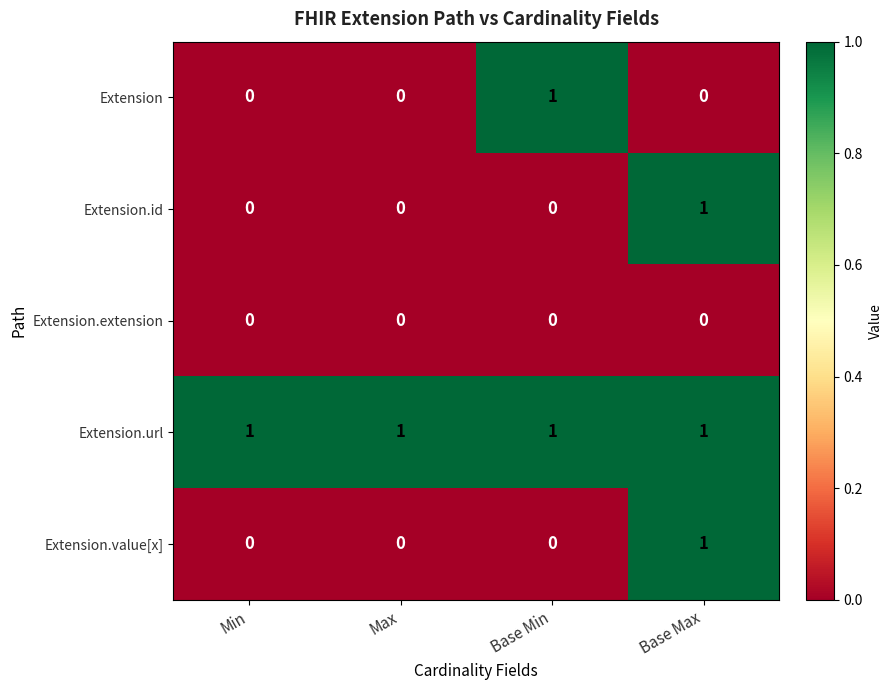

Which series changed the most between Max and Base Min?

Extension